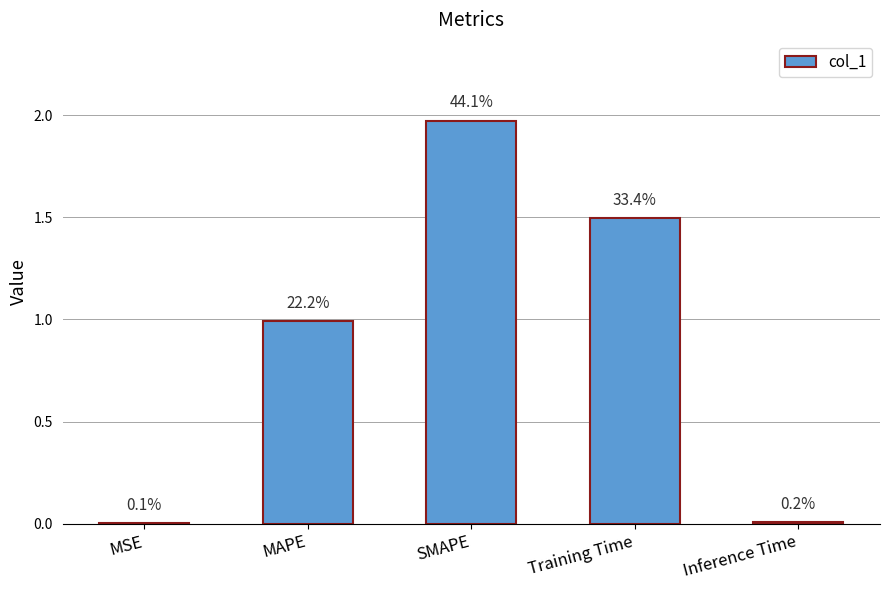

Reading right to left, transcribe all the data shown in this chart.

Inference Time=0.0	Training Time=1.5	SMAPE=2.0	MAPE=1.0	MSE=0.0